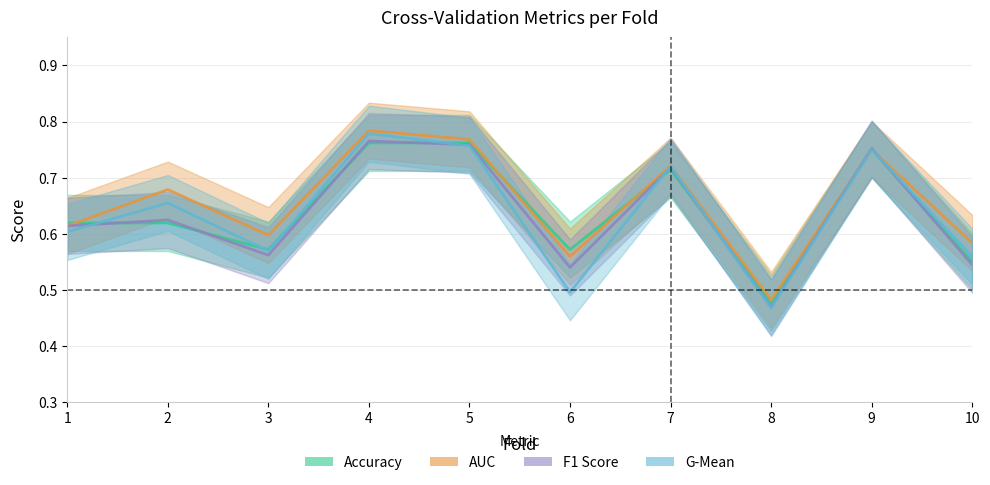

What is the value of the accuracy point at the 2nd from the left?

0.6